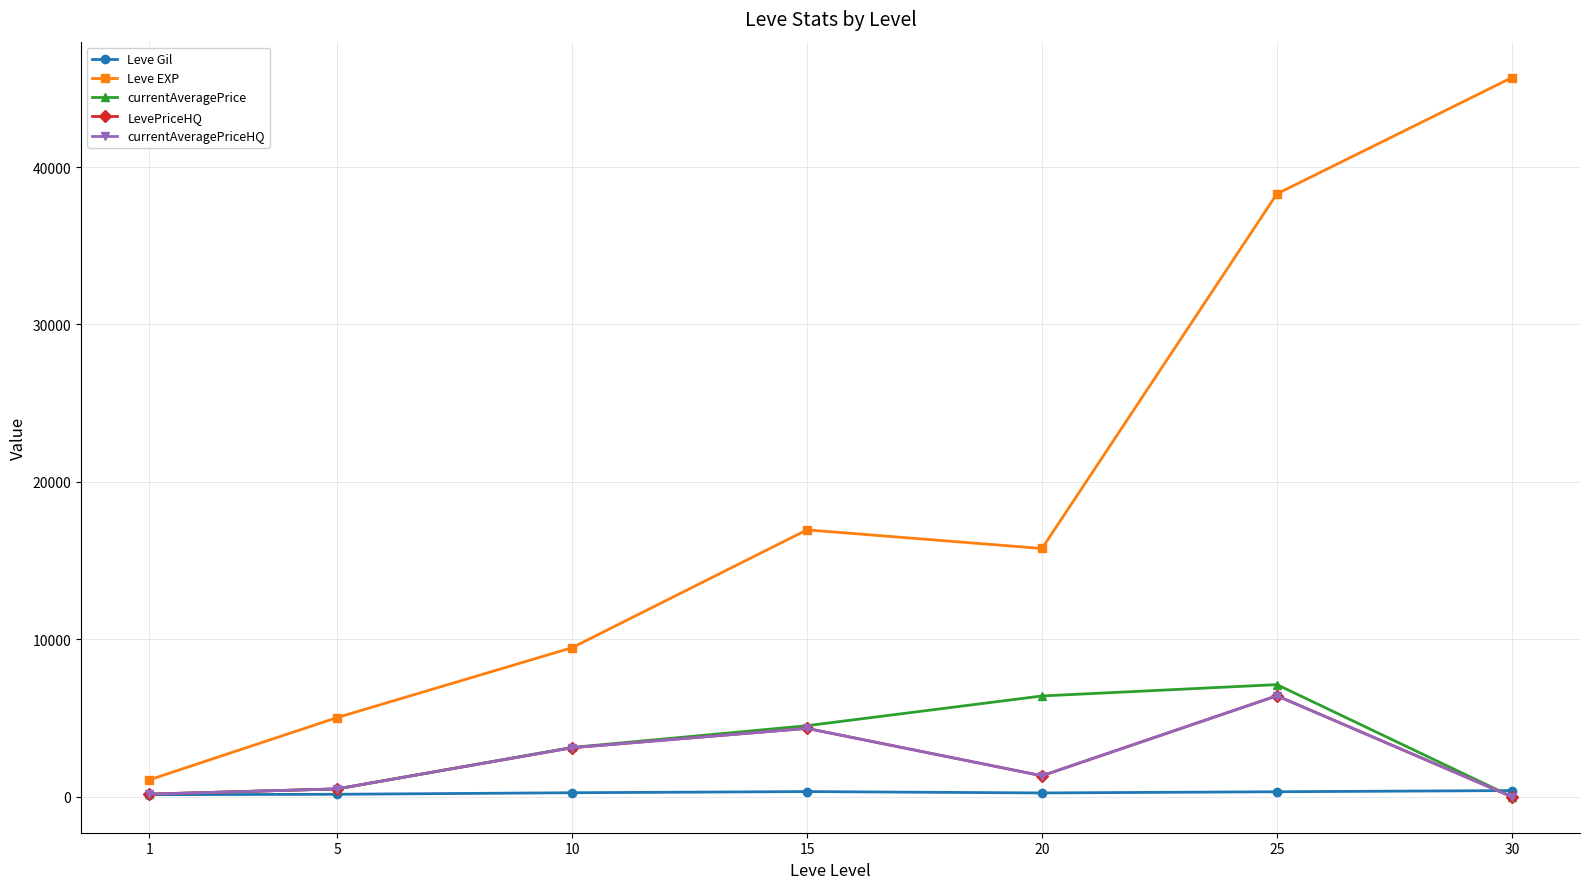

What is the total value across all series at 1?

1703.0